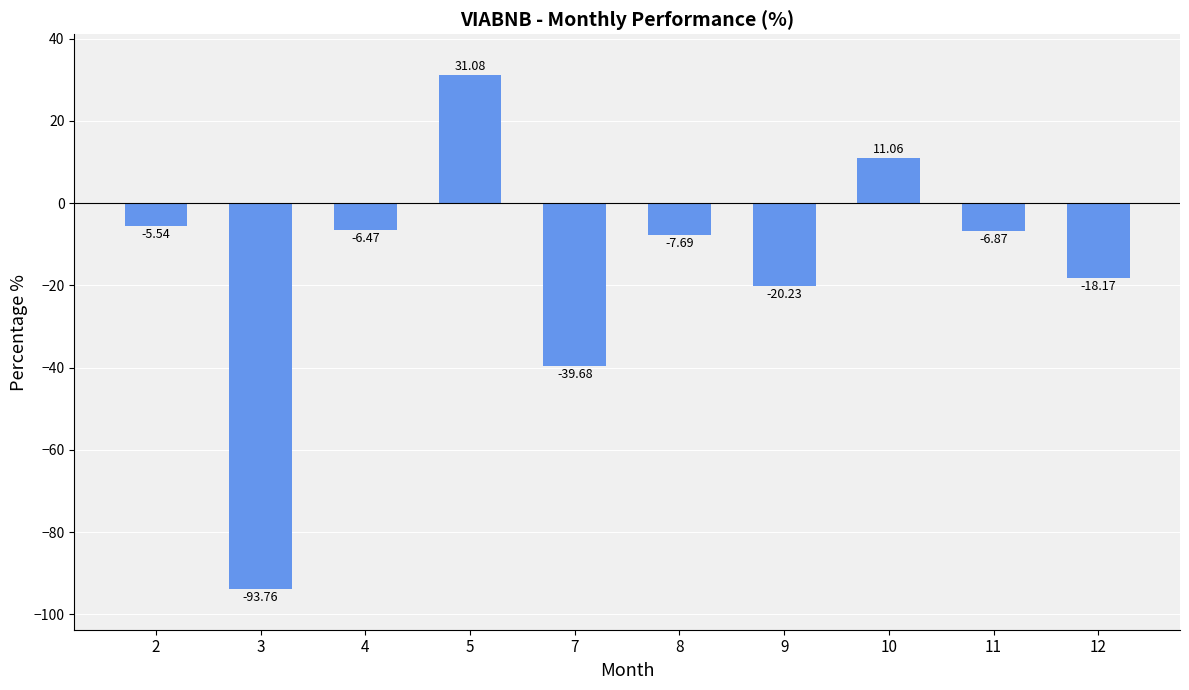

Between 5 and 12, which is larger?

5